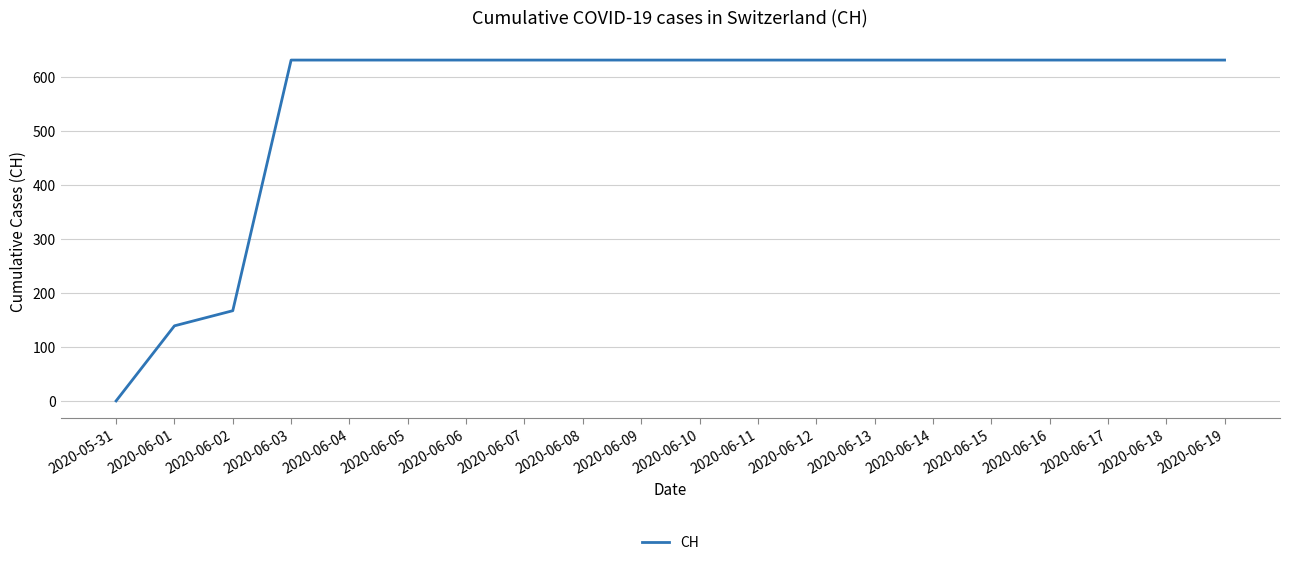

The value at 2020-06-15 is 234. True or false?

False